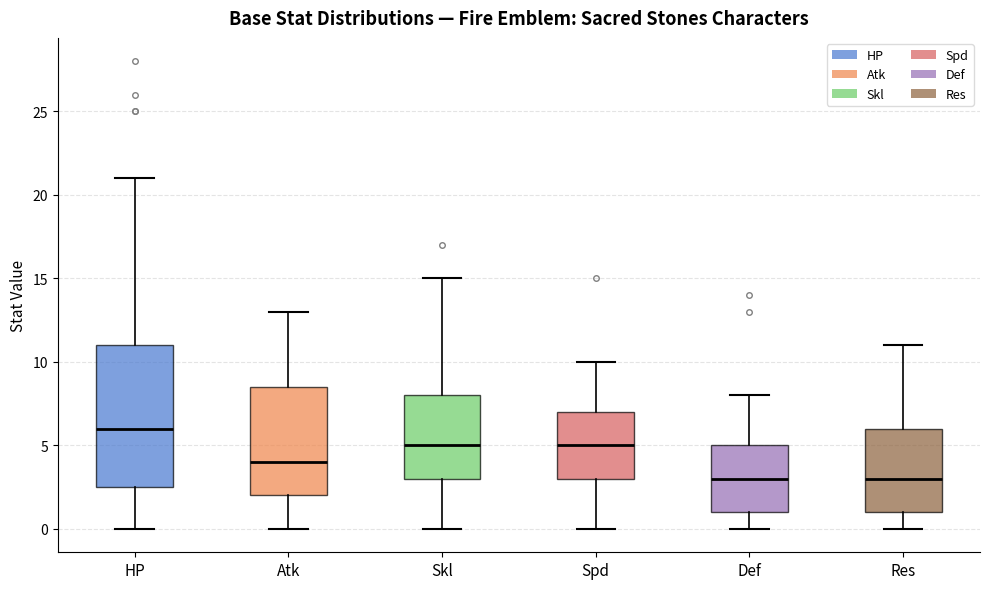

Where does the upper whisker of the box for Spd end on the y-axis? The values are not printed on the chart, so give them approximately, as read against the axis.

10.0